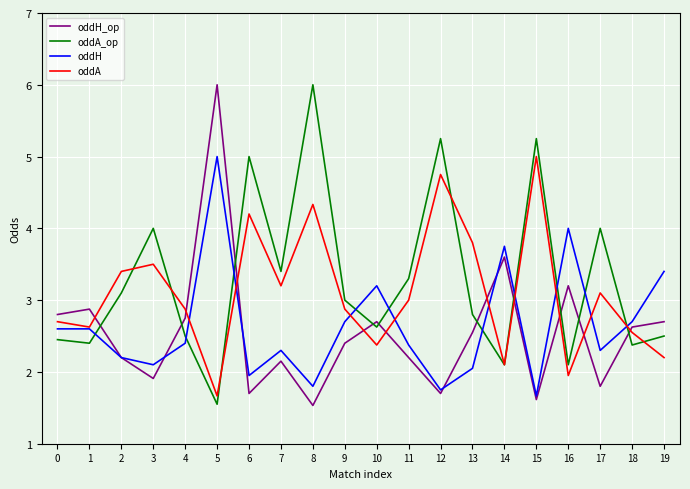

Count the number of categories in the chart.

20